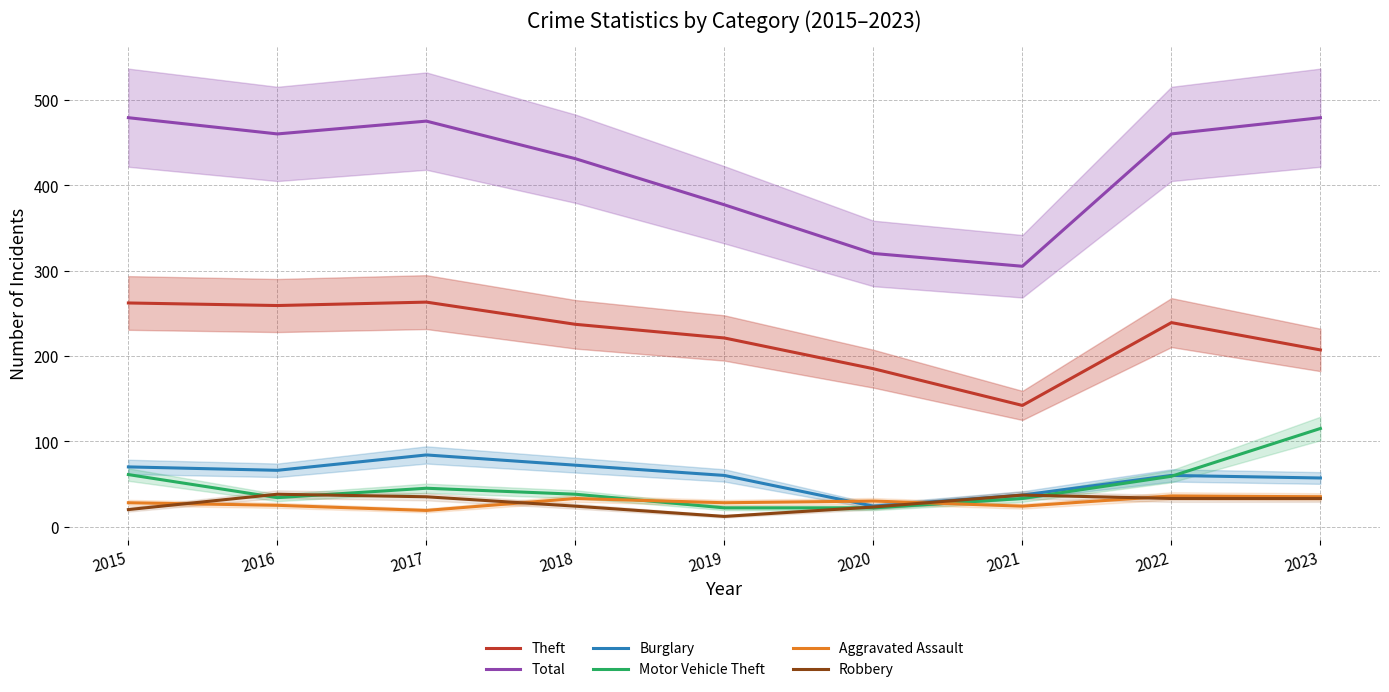

Reading left to right, transcribe all the data shown in this chart.

Theft: 2015=262	2016=259	2017=263	2018=237	2019=221	2020=185	2021=142	2022=239	2023=207
Total: 2015=479	2016=460	2017=475	2018=431	2019=377	2020=320	2021=305	2022=460	2023=479
Burglary: 2015=70	2016=66	2017=84	2018=72	2019=60	2020=24	2021=37	2022=60	2023=57
Motor Vehicle Theft: 2015=61	2016=34	2017=45	2018=38	2019=22	2020=22	2021=33	2022=59	2023=115
Aggravated Assault: 2015=28	2016=25	2017=19	2018=33	2019=28	2020=30	2021=24	2022=36	2023=35
Robbery: 2015=20	2016=38	2017=35	2018=24	2019=12	2020=23	2021=37	2022=33	2023=33